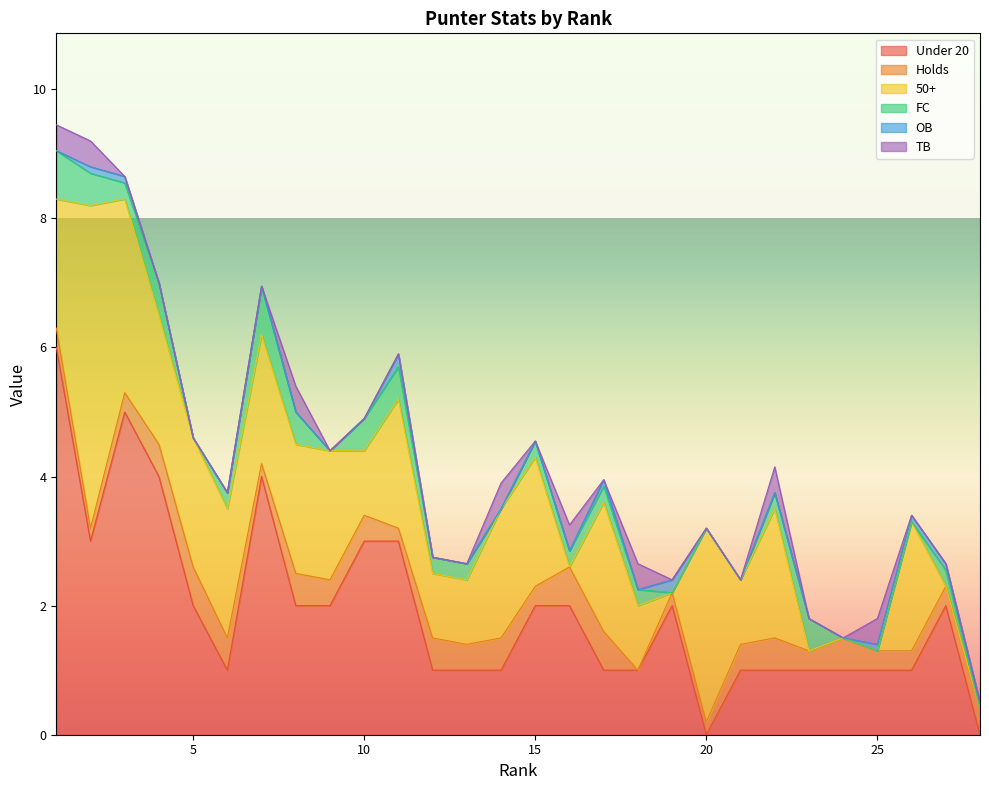

What is the total value across all series at 27?

2.6